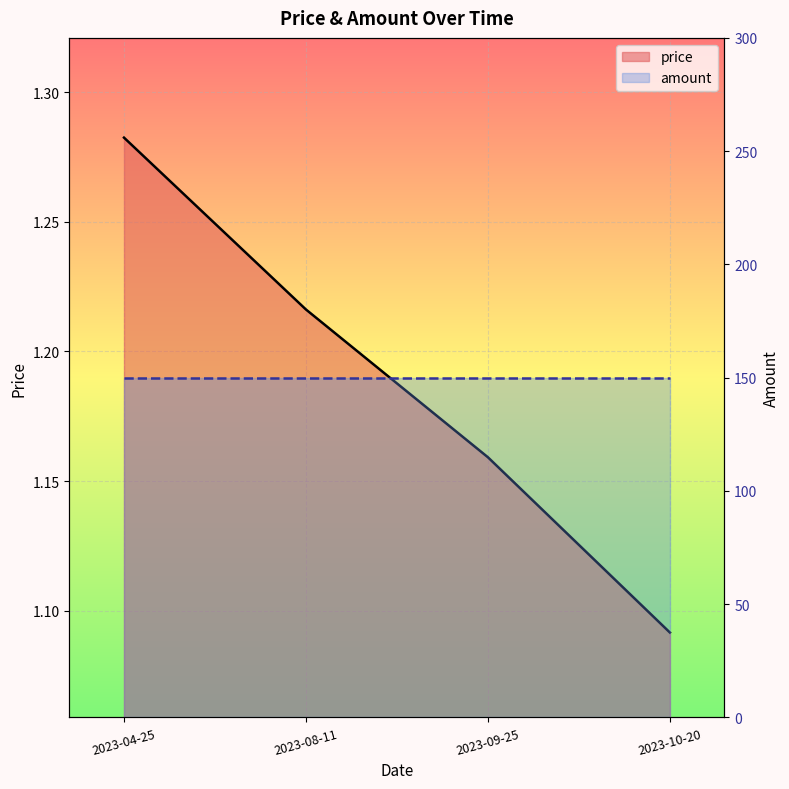

How many data points does each series have?

4